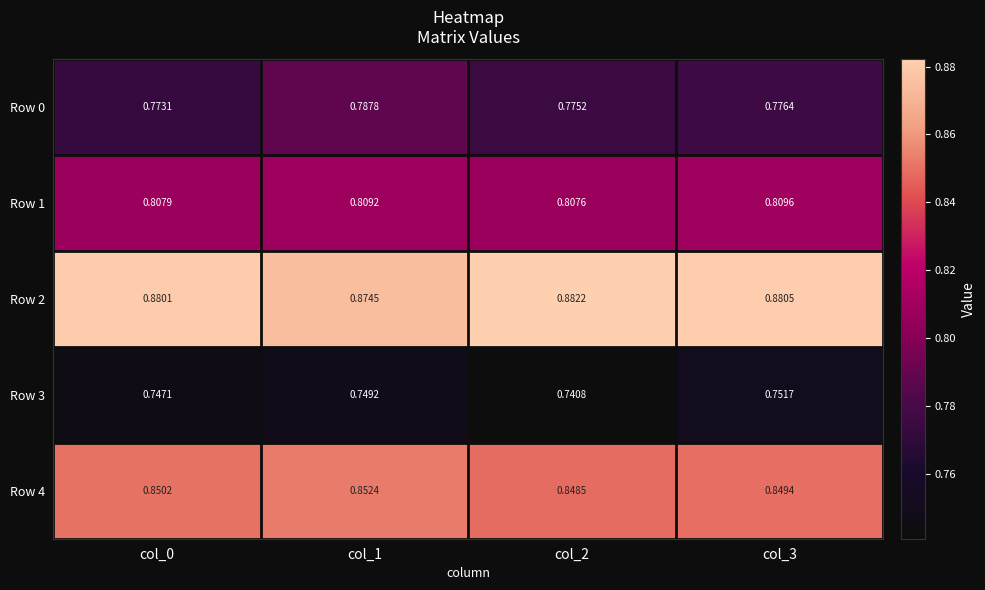

At which category is the sum across all series the highest?

col_1